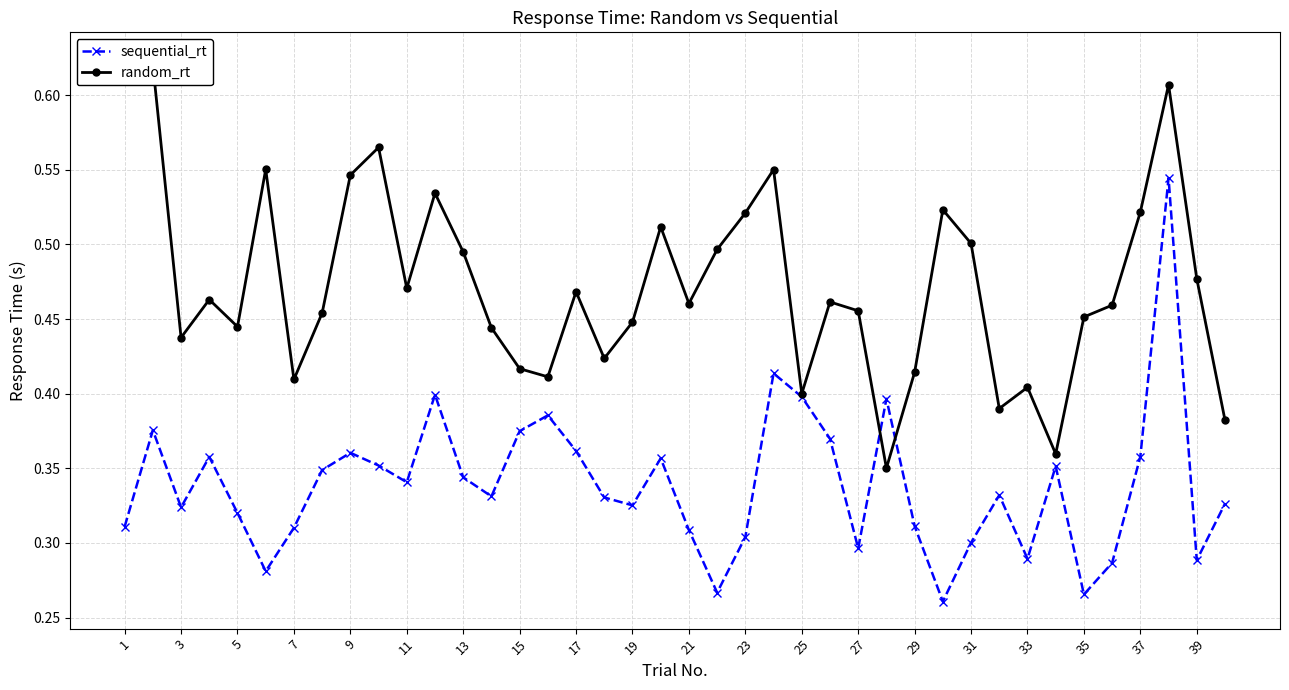

At which label does random_rt reach its peak?

1